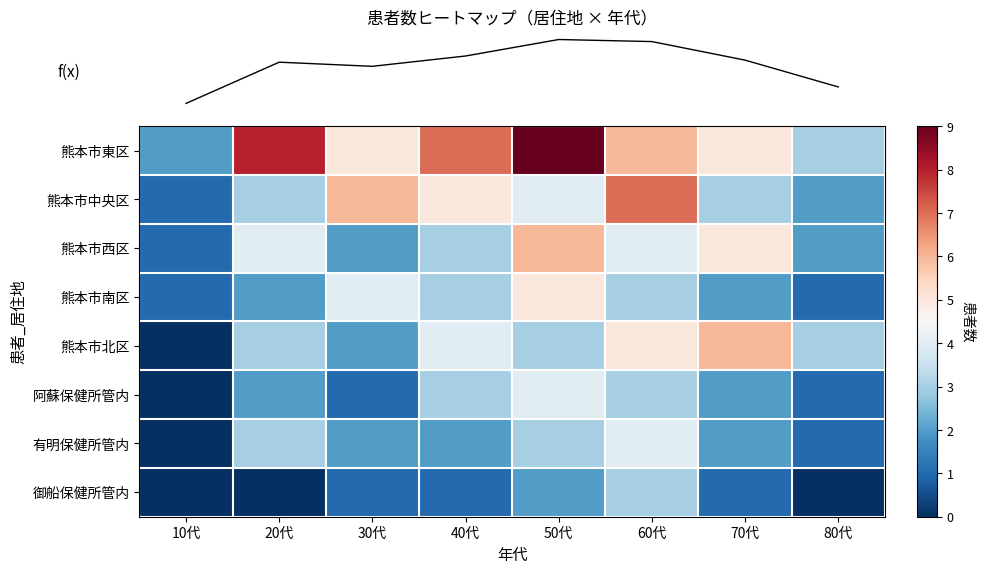

Between 10代 and 50代, which series saw the biggest shift?

row_0